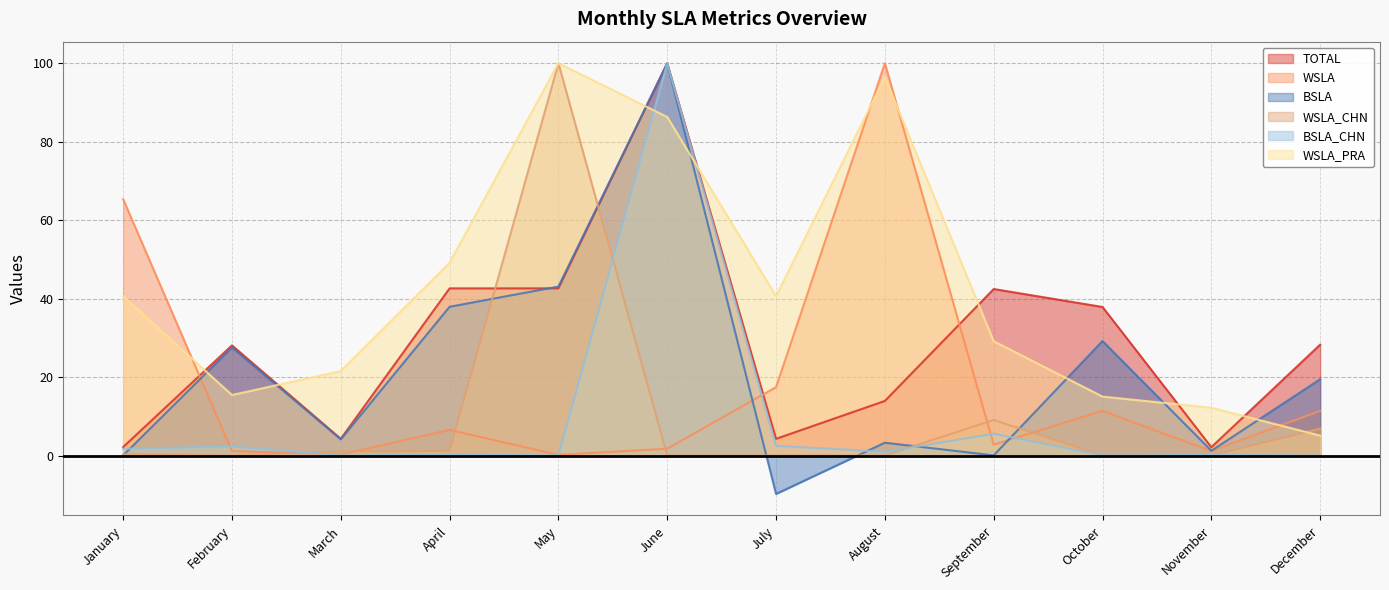

After their last crossing, which series has the higher values: TOTAL or WSLA?

TOTAL